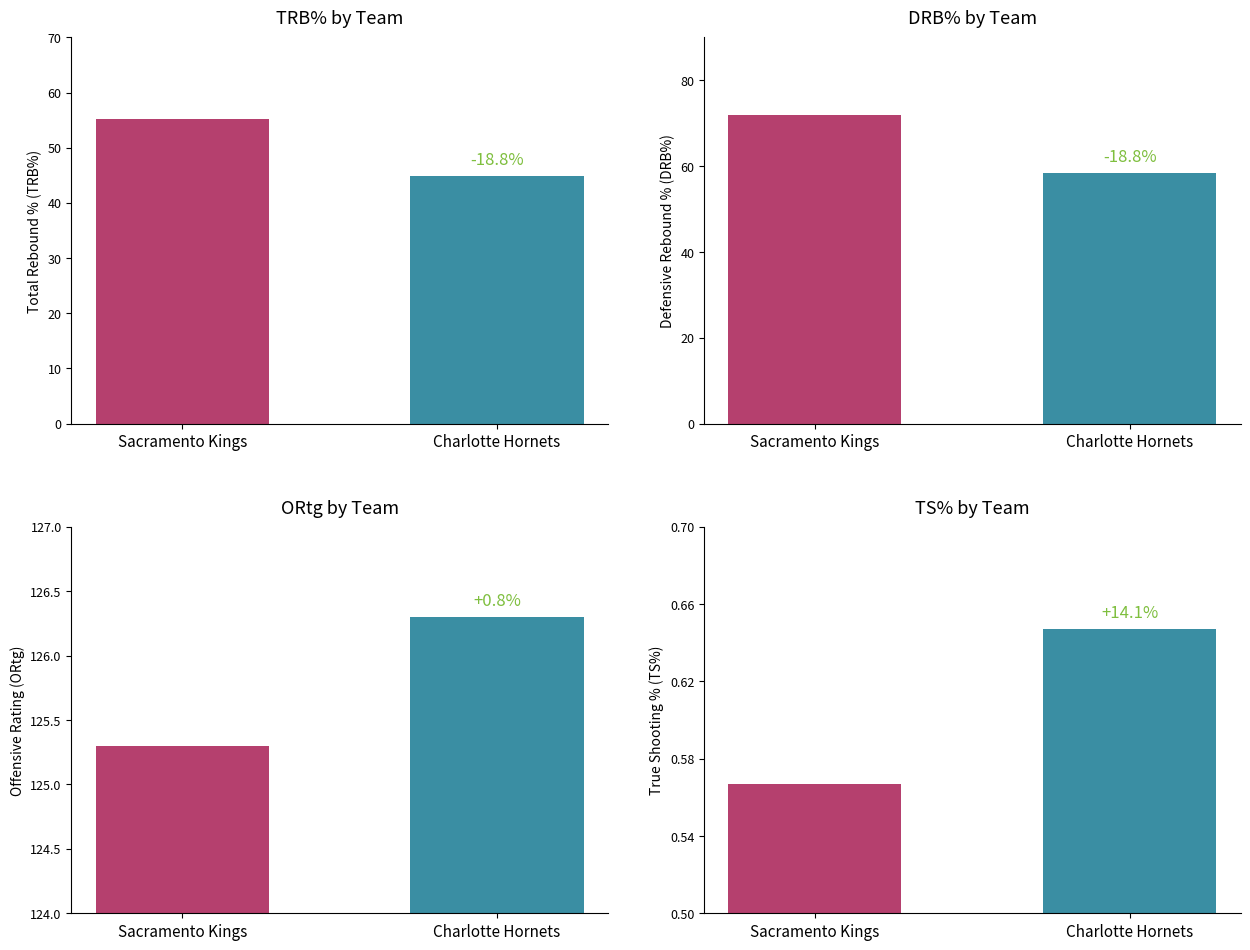

Rank the series by their average value, from highest to lowest.

Sacramento Kings, Charlotte Hornets